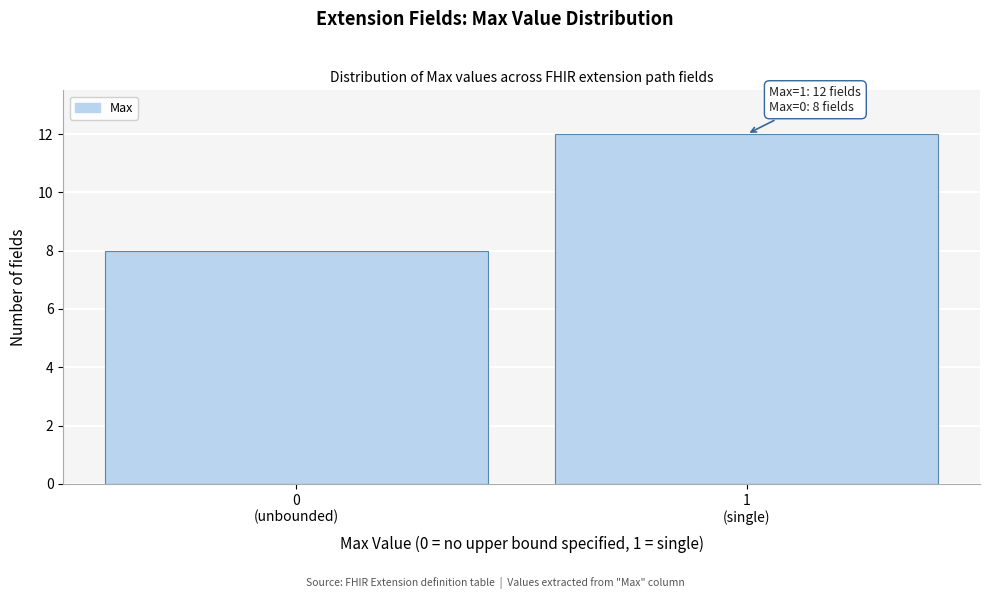

Reading left to right, transcribe all the data shown in this chart.

8	12